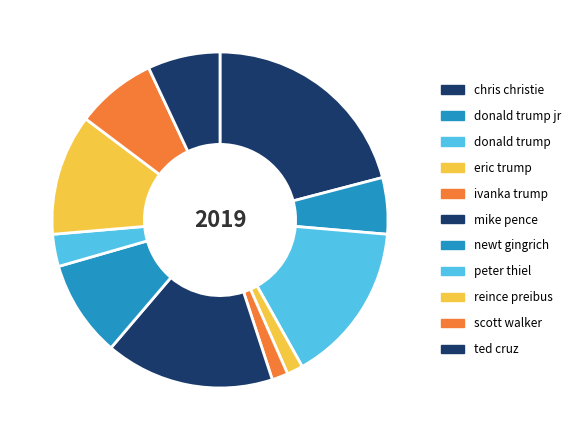

Approximately how many times larger is the value at mike pence compared to eric trump?

10.5